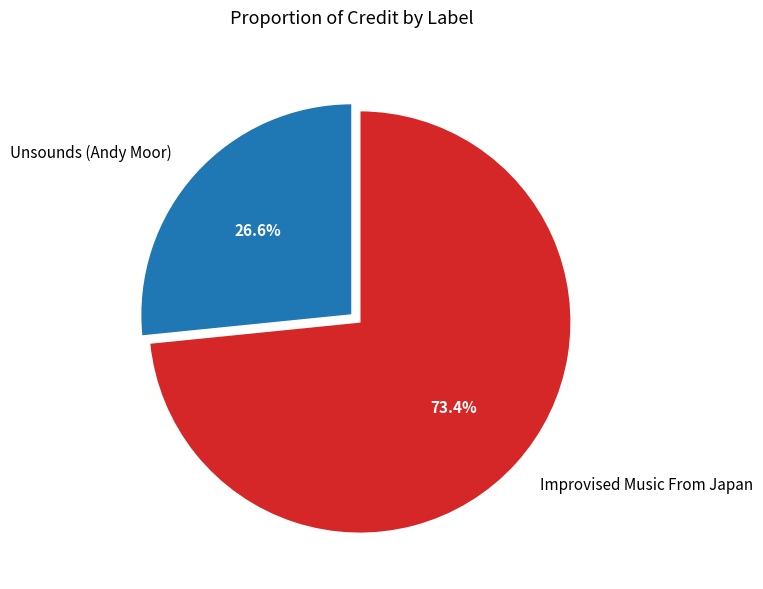

Which slice is the smallest?

Unsounds (Andy Moor)